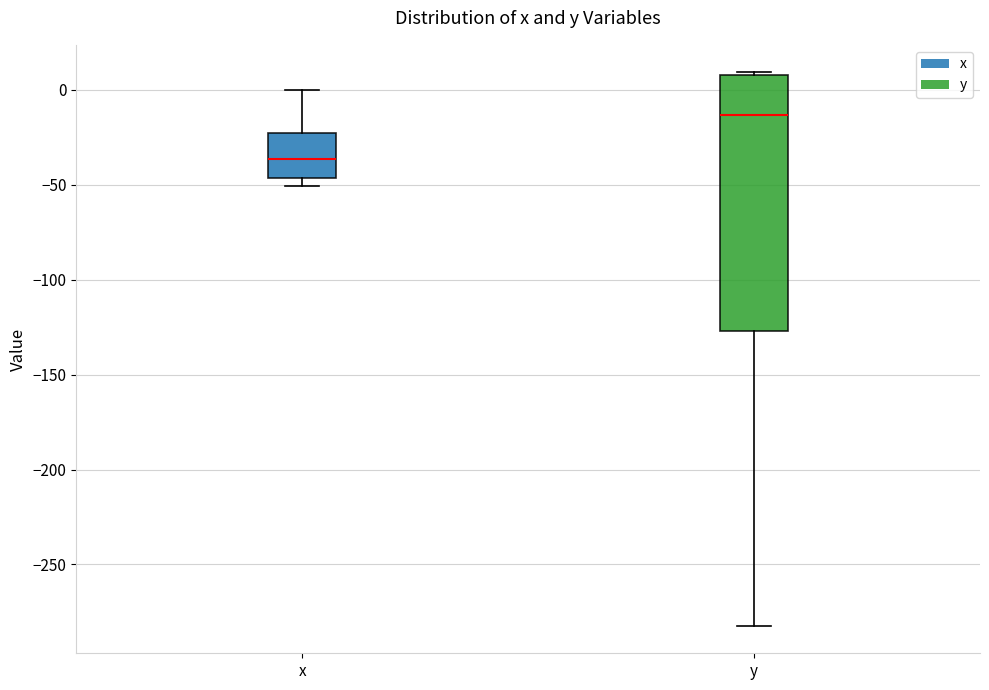

Where does the upper whisker of the box for x end on the y-axis? The values are not printed on the chart, so give them approximately, as read against the axis.

0